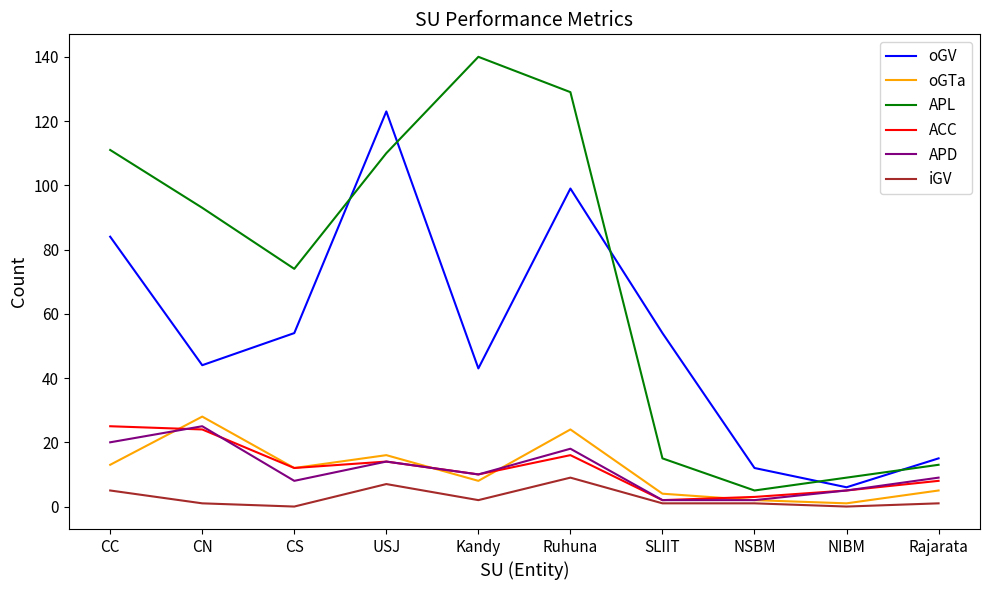

At which label does oGV reach its peak?

USJ